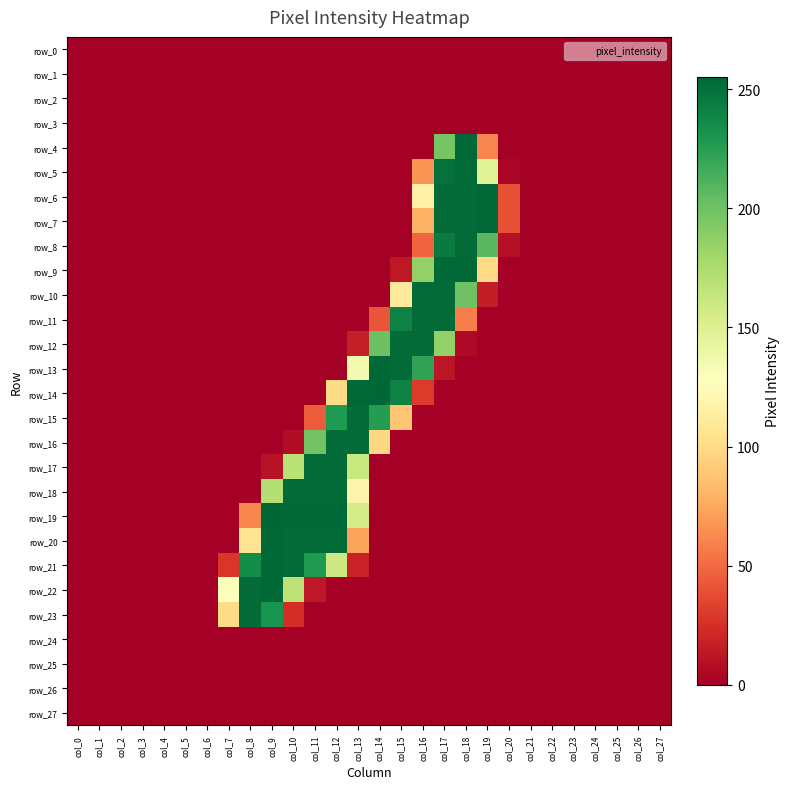

Which category has the lowest value across all series?

col_0